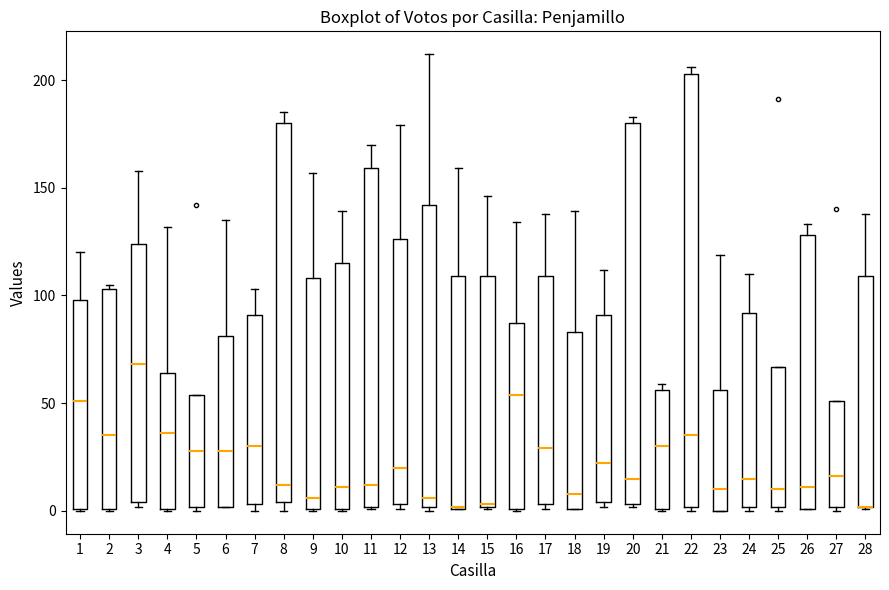

Reading left to right, read every box against the y-axis: the position of its median line, the range the box covers, and the ends of its whiskers. The values are not printed on the chart, so give them approximately, as read against the axis.

1: median 50, box 0 to 100, whiskers 0 to 120
2: median 35, box 0 to 105, whiskers 0 to 105 (just above the box's upper edge)
3: median 70, box 5 to 125, whiskers 0 to 160
4: median 35, box 0 to 65, whiskers 0 to 130
5: median 30, box 0 to 55, whiskers 0 (just below the box's lower edge) to 55
6: median 30, box 0 to 80, whiskers 0 to 135
7: median 30, box 5 to 90, whiskers 0 to 105
8: median 10, box 5 to 180, whiskers 0 to 185
9: median 5, box 0 to 110, whiskers 0 to 155
10: median 10, box 0 to 115, whiskers 0 to 140
11: median 10, box 0 to 160, whiskers 0 to 170
12: median 20, box 5 to 125, whiskers 0 to 180
13: median 5, box 0 to 140, whiskers 0 (just below the box's lower edge) to 210
14: median 0, box 0 to 110, whiskers 0 to 160
15: median 5, box 0 to 110, whiskers 0 to 145
16: median 55, box 0 to 85, whiskers 0 to 135
17: median 30, box 5 to 110, whiskers 0 to 140
18: median 10, box 0 to 85, whiskers 0 to 140
19: median 20, box 5 to 90, whiskers 0 to 110
20: median 15, box 5 to 180, whiskers 0 to 185
21: median 30, box 0 to 55, whiskers 0 to 60
22: median 35, box 0 to 205, whiskers 0 (just below the box's lower edge) to 205 (just above the box's upper edge)
23: median 10, box 0 to 55, whiskers 0 to 120
24: median 15, box 0 to 90, whiskers 0 (just below the box's lower edge) to 110
25: median 10, box 0 to 65, whiskers 0 (just below the box's lower edge) to 65
26: median 10, box 0 to 130, whiskers 0 to 135
27: median 15, box 0 to 50, whiskers 0 (just below the box's lower edge) to 50
28: median 0 (drawn on the box's lower edge), box 0 to 110, whiskers 0 to 140